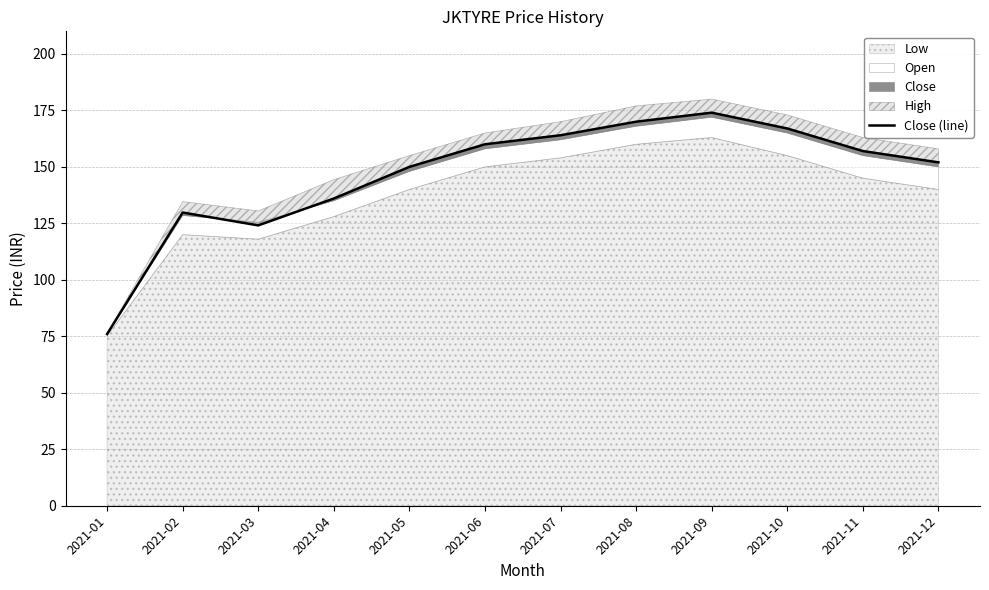

List the labels in order of value, largest first.

2021-09, 2021-08, 2021-10, 2021-07, 2021-06, 2021-11, 2021-12, 2021-05, 2021-04, 2021-02, 2021-03, 2021-01